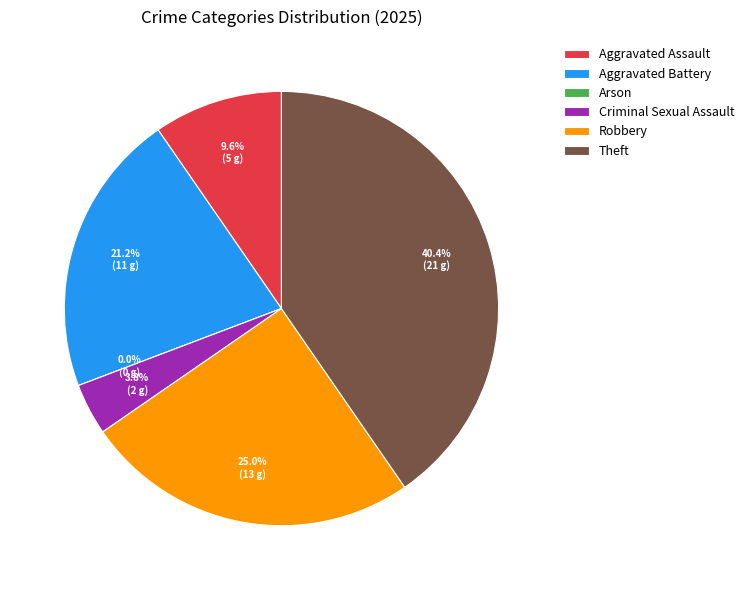

Is it true that Robbery is 25% of the pie?

True